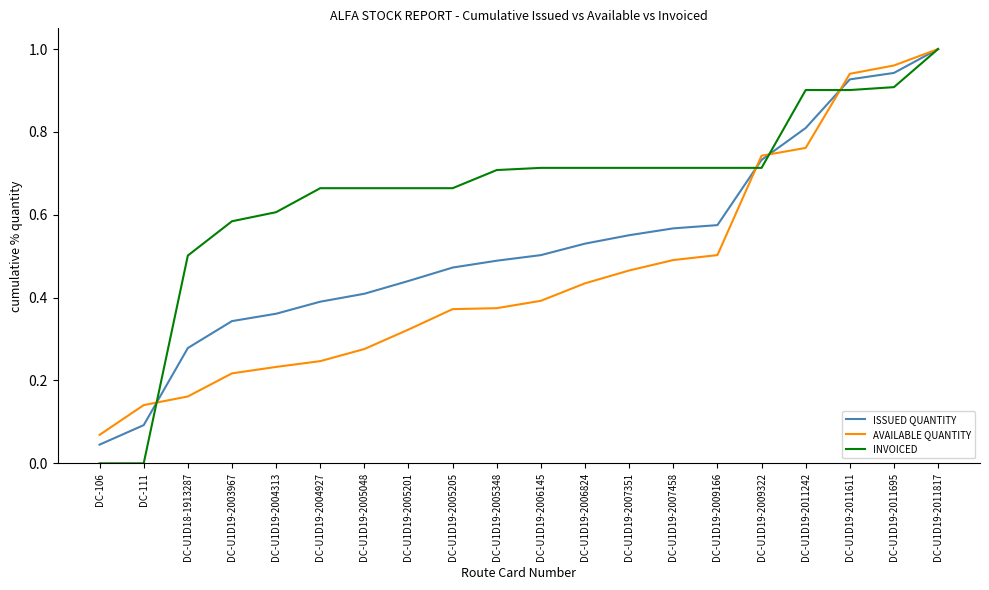

Which series has the widest spread of values?

INVOICED